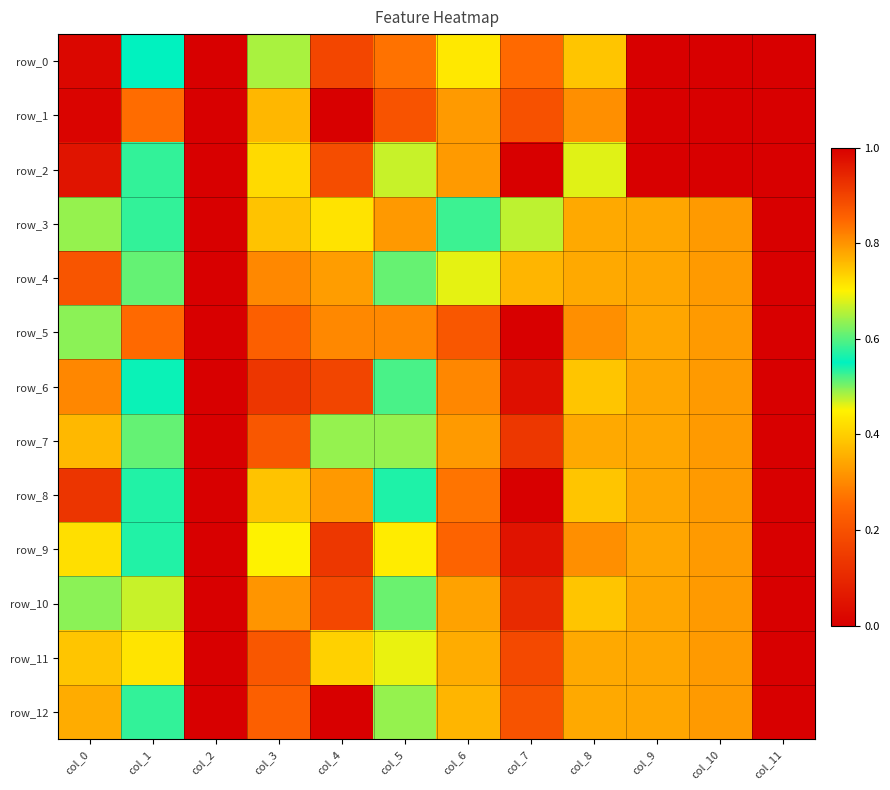

List the labels in order of row_11 value, smallest first.

col_2, col_11, col_7, col_3, col_10, col_8, col_6, col_0, col_4, col_1, col_5, col_9